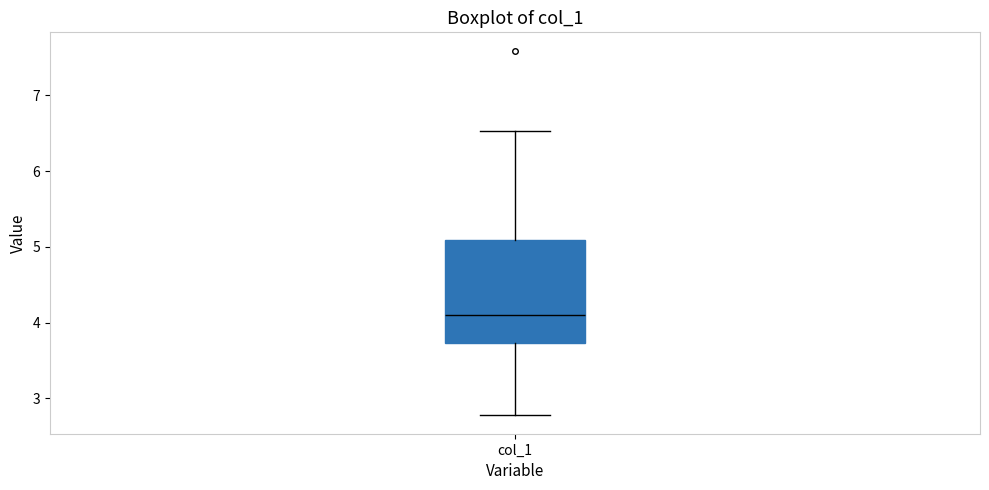

Where does the lower whisker of the box for col_1 end on the y-axis? The values are not printed on the chart, so give them approximately, as read against the axis.

2.8